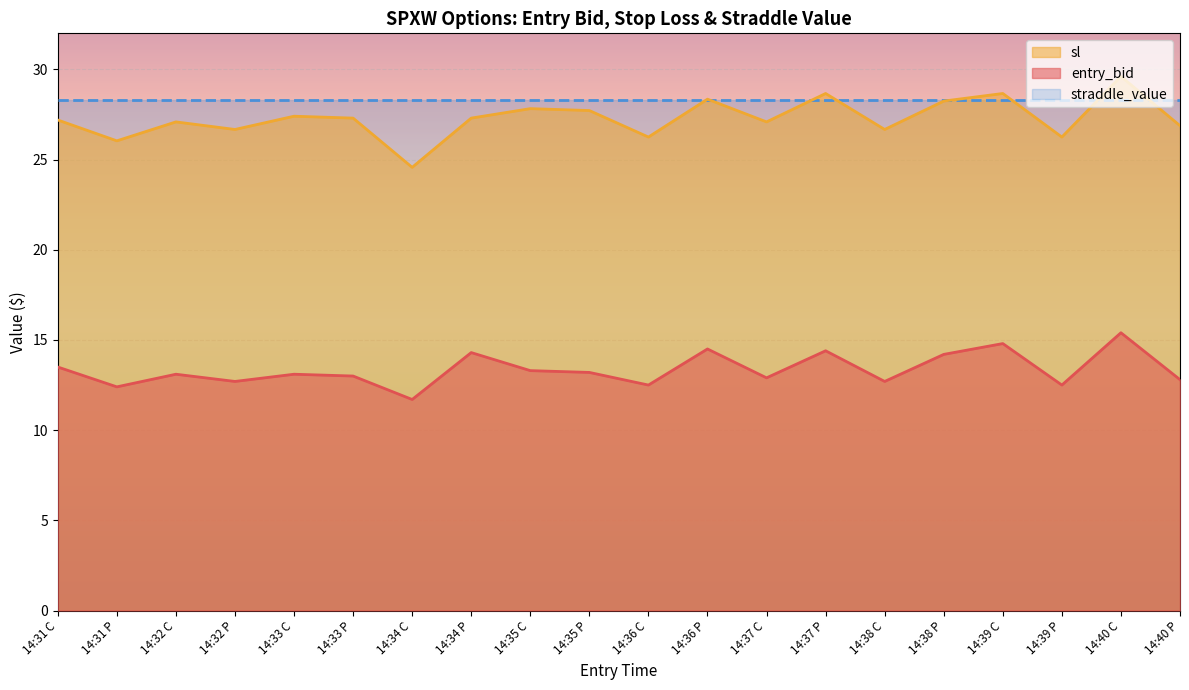

How many data points does each series have?

20